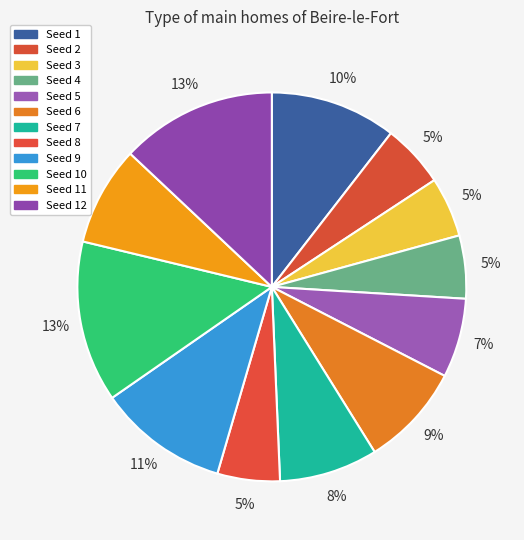

How many slices are in this pie chart?

12